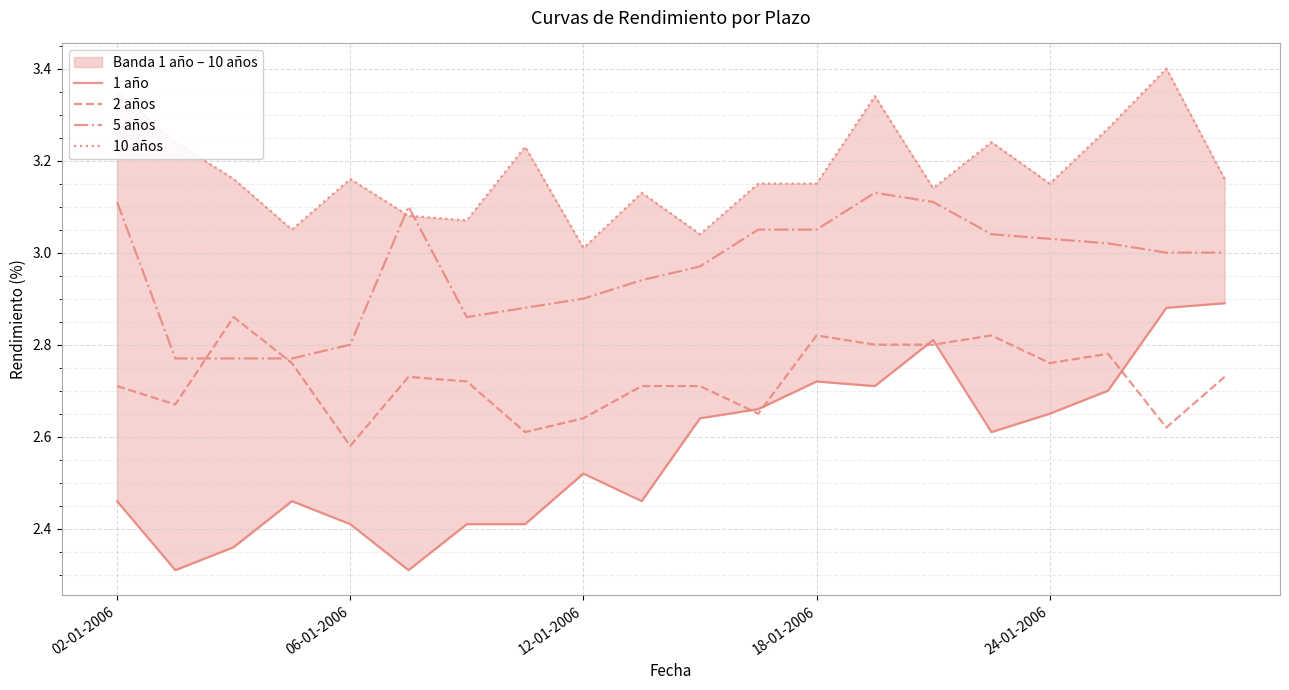

What is the sum of the 10 años values at 11 and 6?

6.2